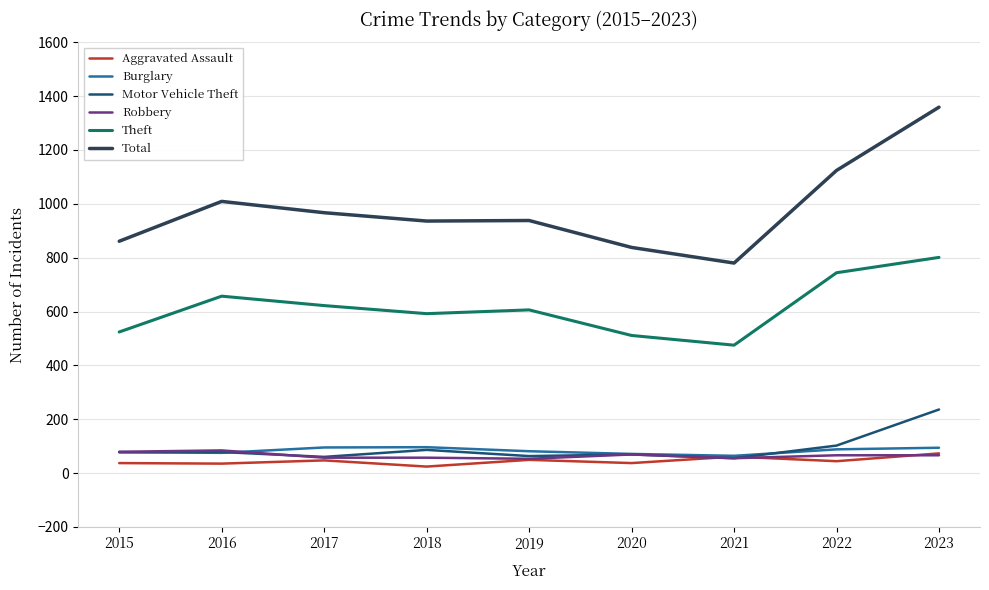

Where is the first local minimum for Motor Vehicle Theft?

2017